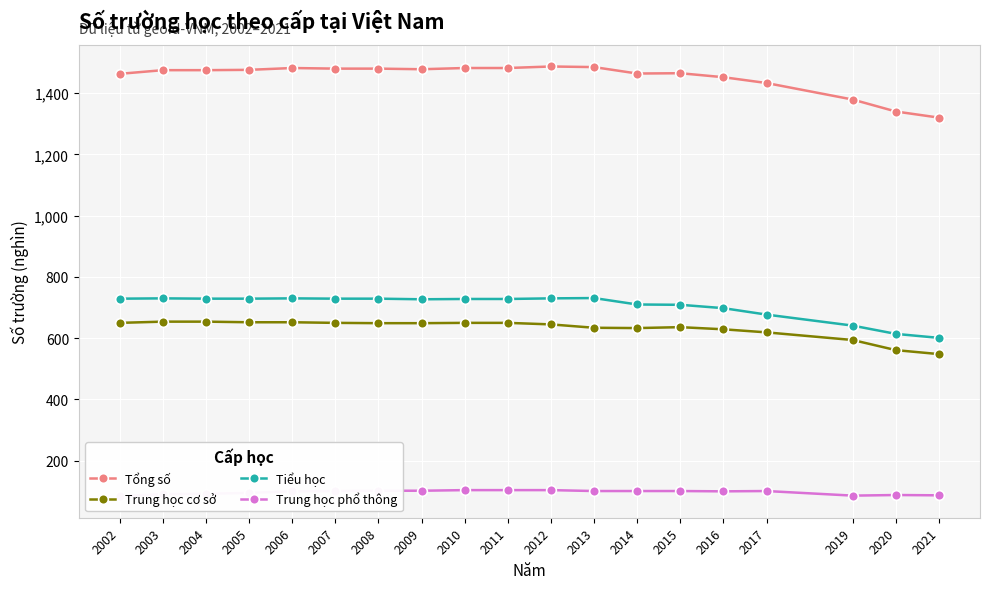

Is the value of Tiểu học at 2021 greater than the value of Tổng số at 2013?

No